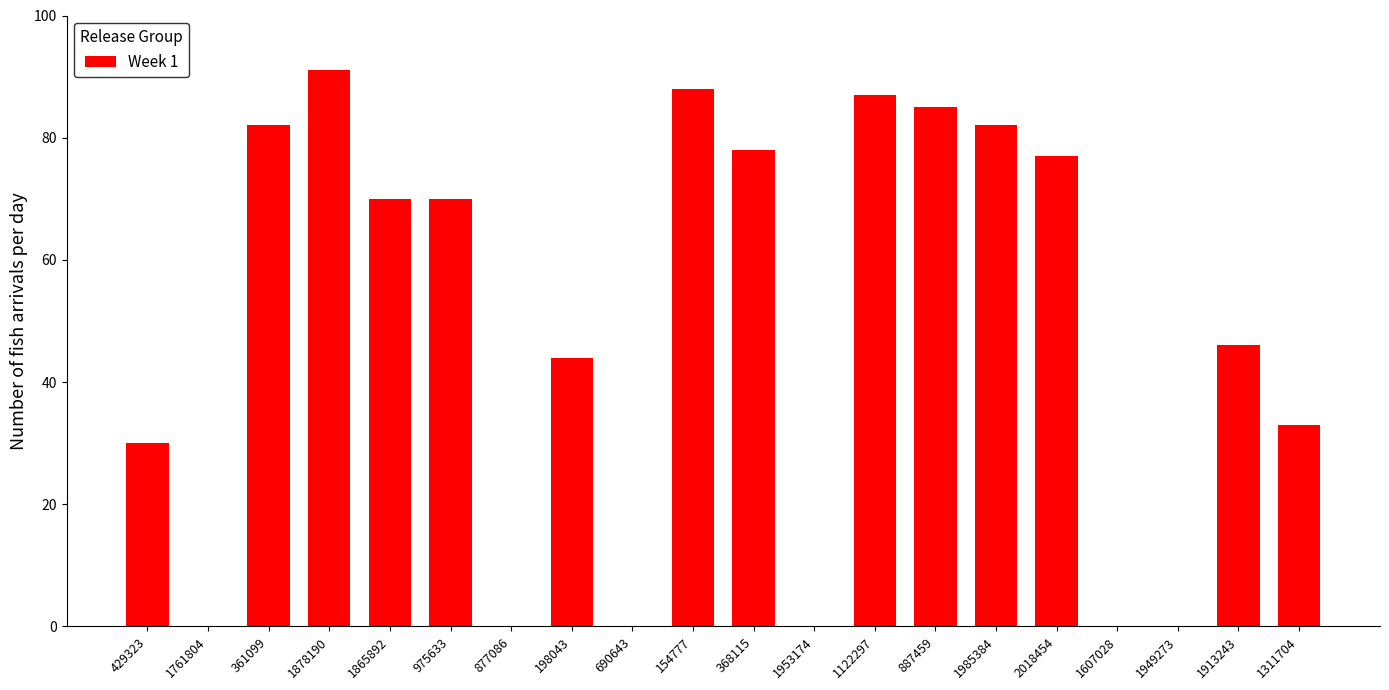

The value at 1913243 is 73. True or false?

False